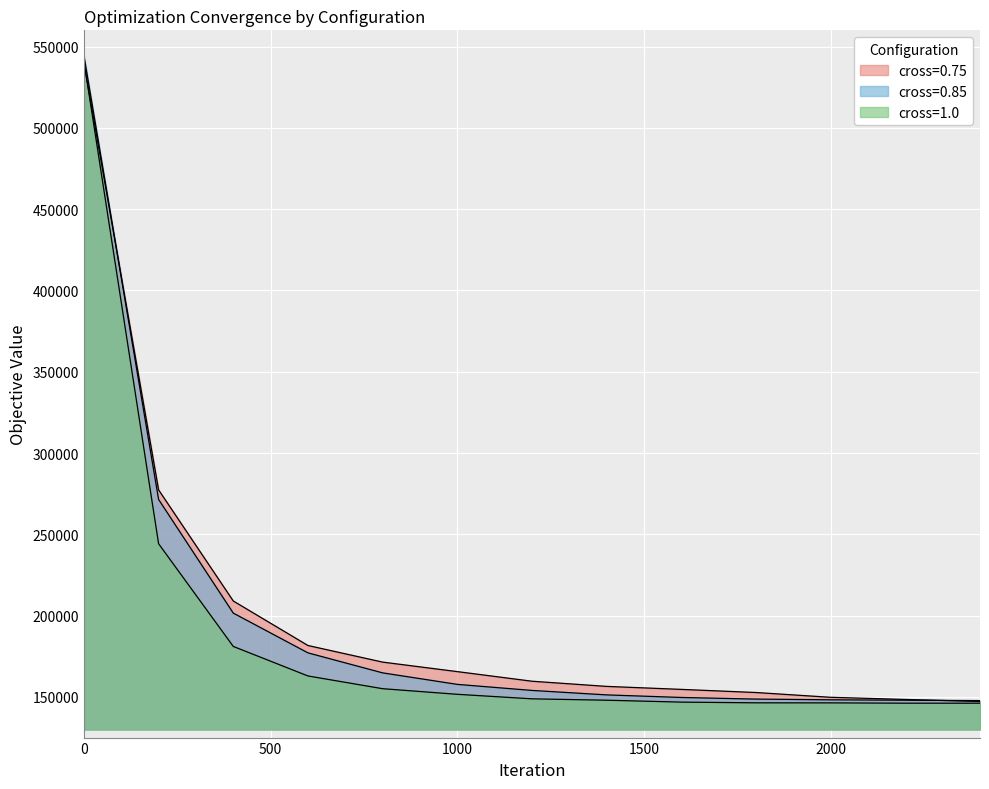

How many lines are shown in the chart?

3